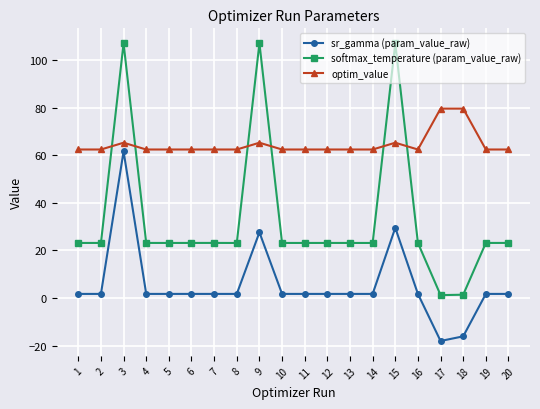

Rank the series at 14 from lowest to highest value.

sr_gamma (param_value_raw), softmax_temperature (param_value_raw), optim_value